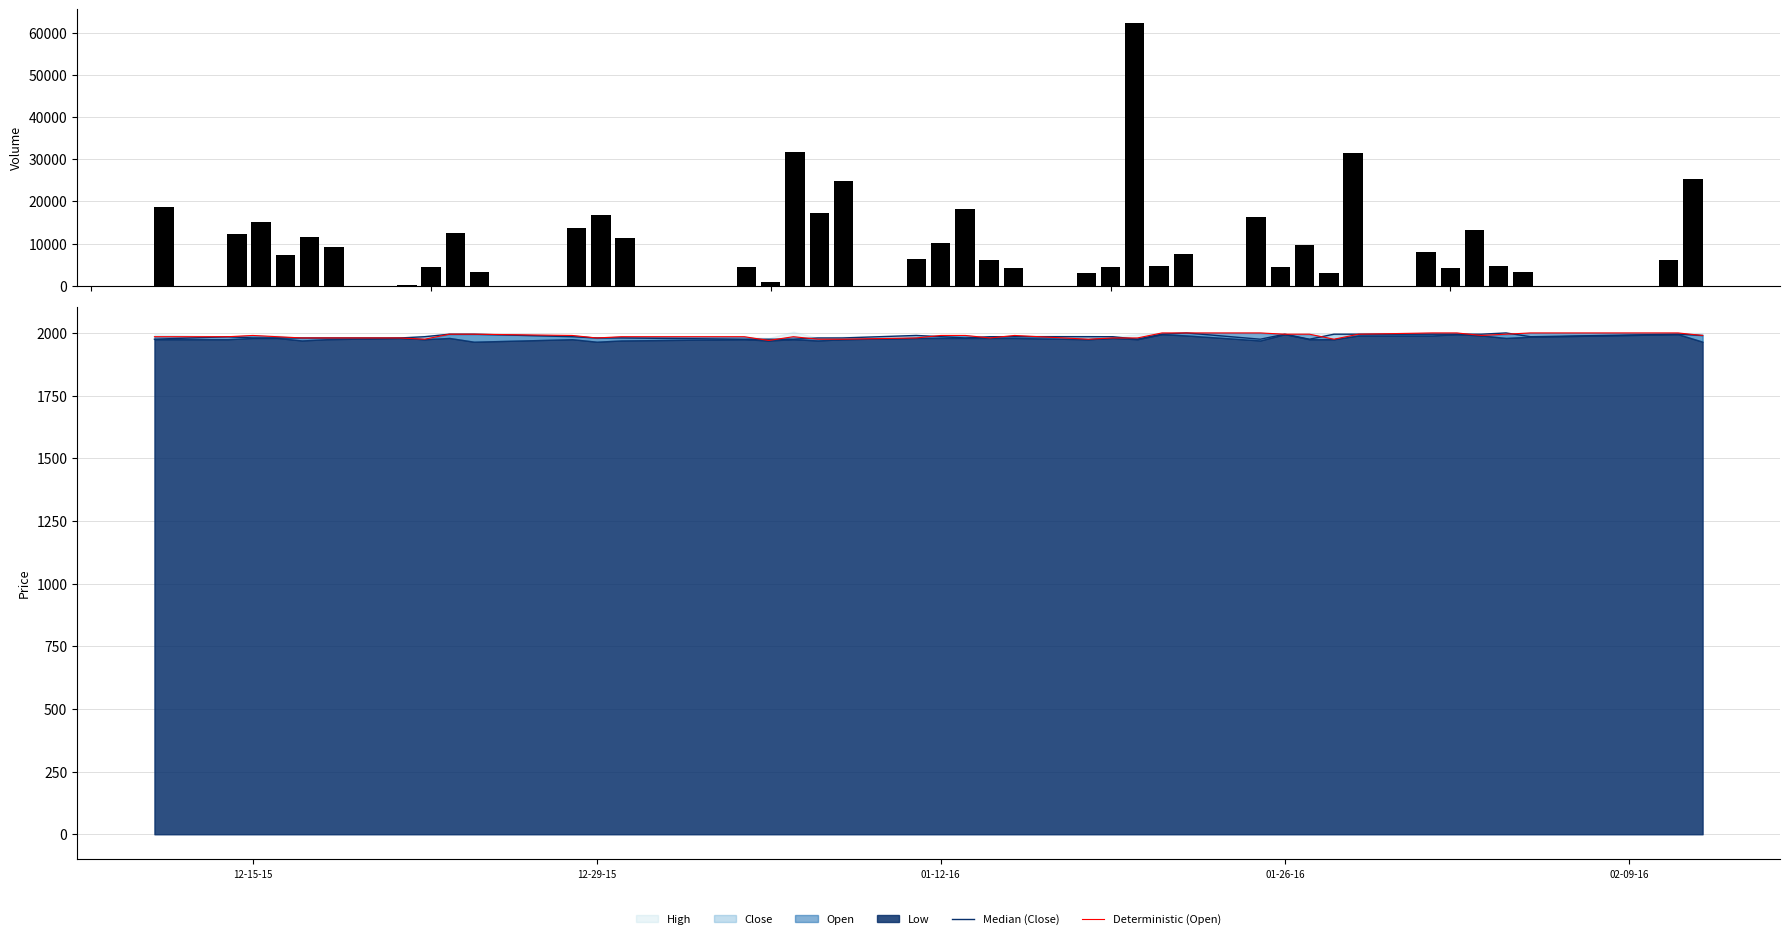

Count the Deterministic (Open) values in the range 1980 to 1995.

27